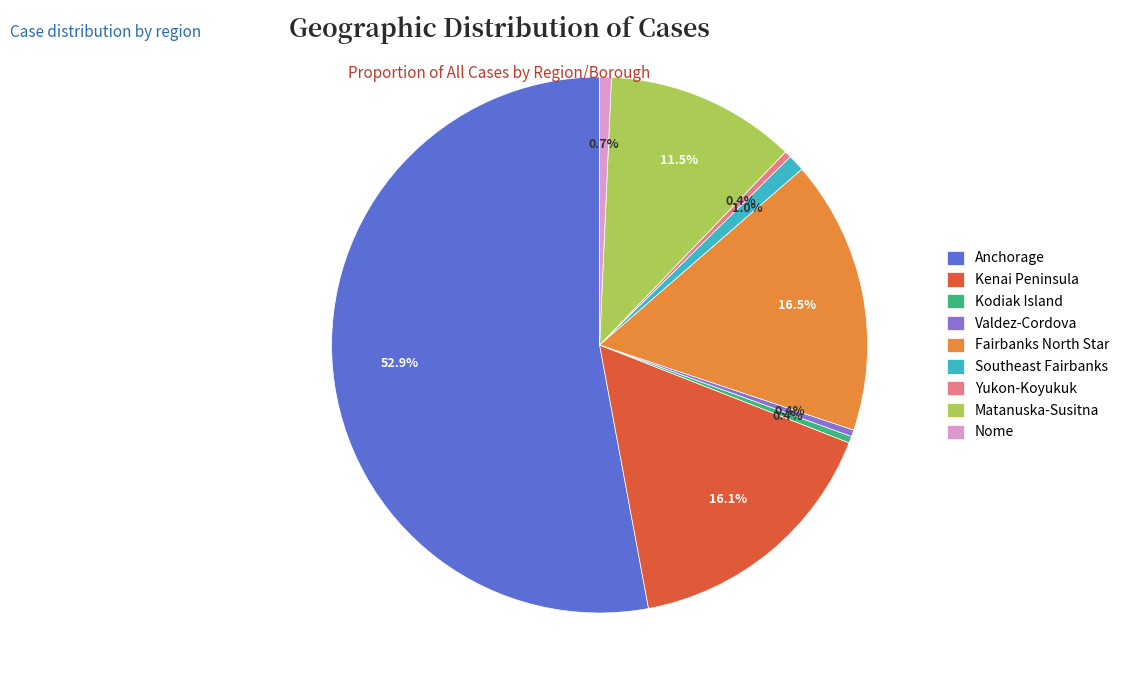

To the nearest percent, what percentage of the pie is Anchorage?

53%